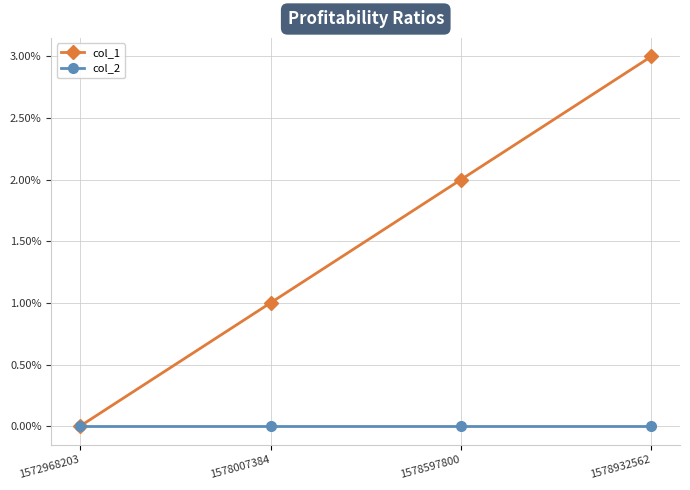

At which category is the sum across all series the highest?

1578932562